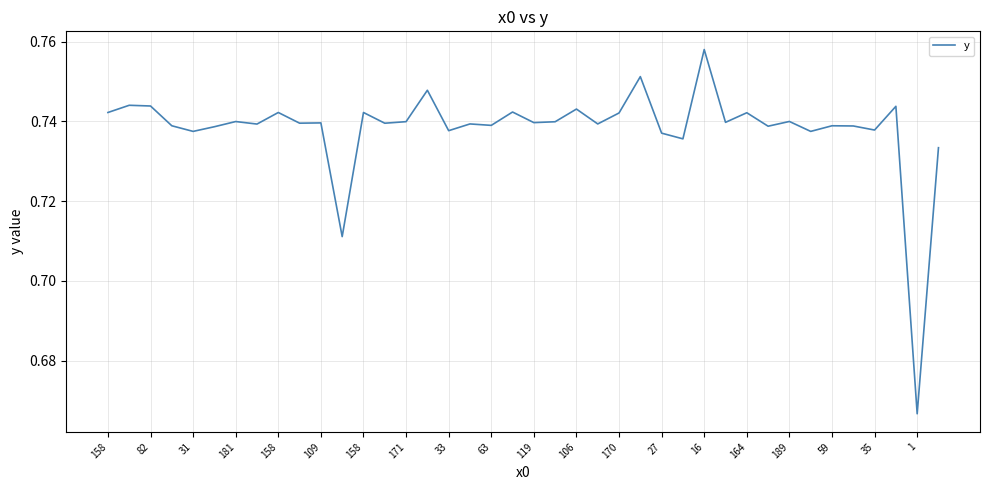

Count the values in the range 0 to 1.

40